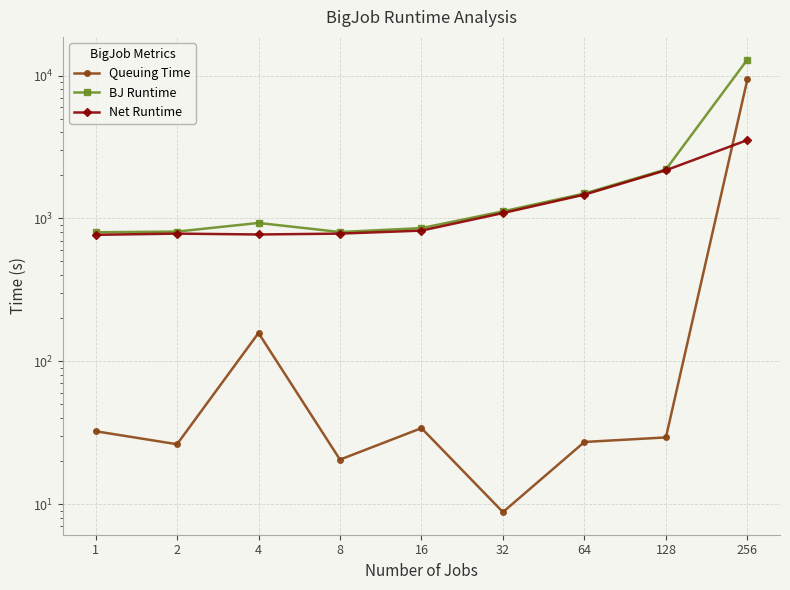

Rank the series by their maximum value, from highest to lowest.

BJ Runtime, Queuing Time, Net Runtime